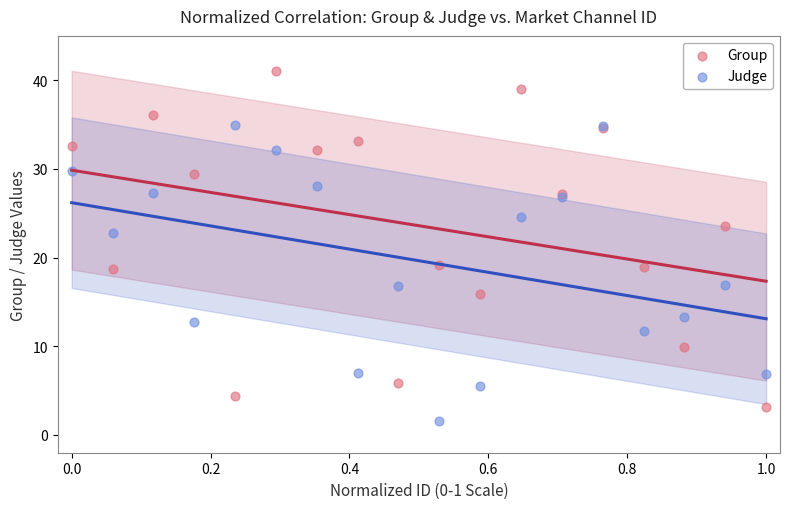

Which series reaches the maximum Y coordinate?

Group